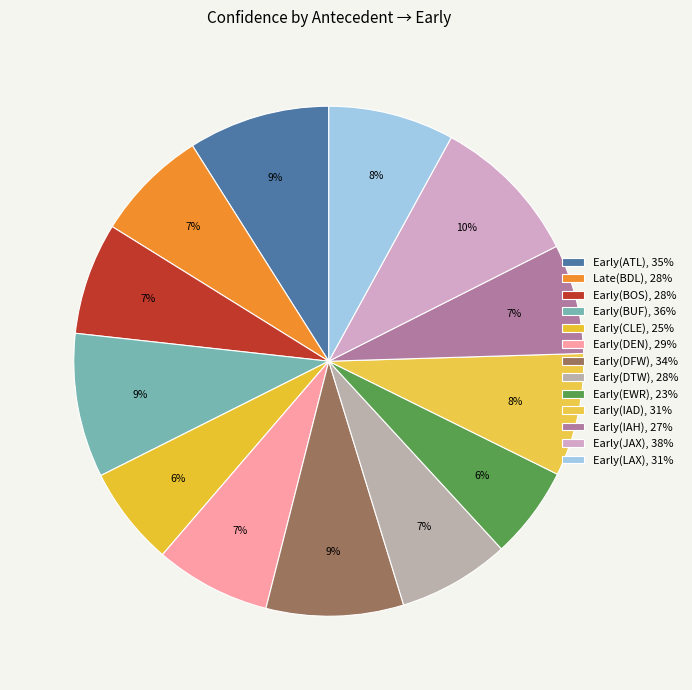

To the nearest percent, what portion does Early(CLE) represent?

6%